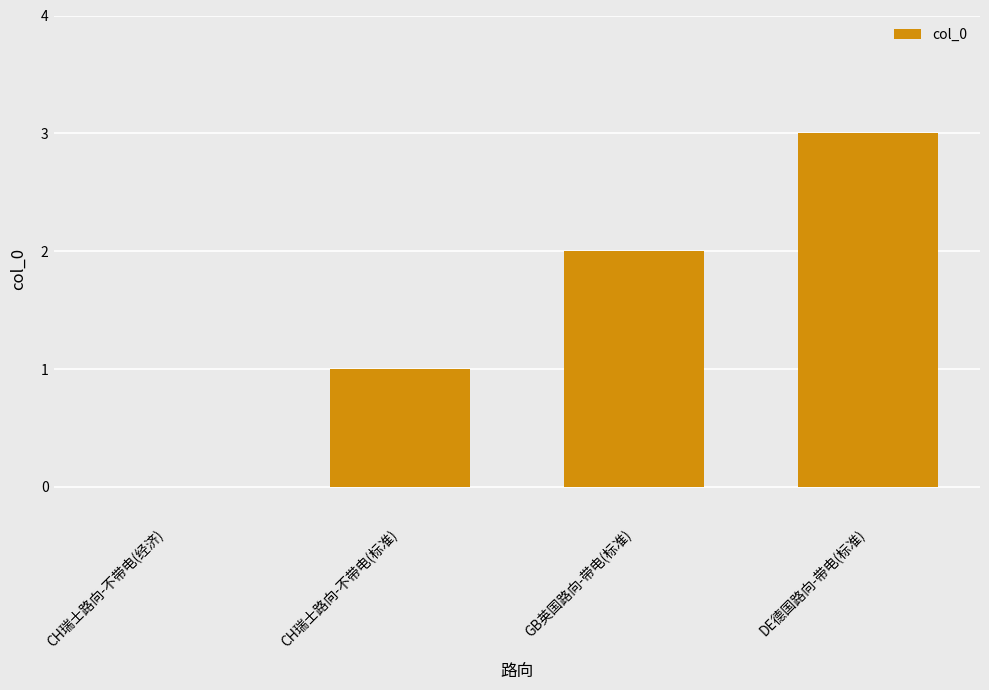

Is it true that the value at CH瑞士路向-不带电(经济) is -1?

False